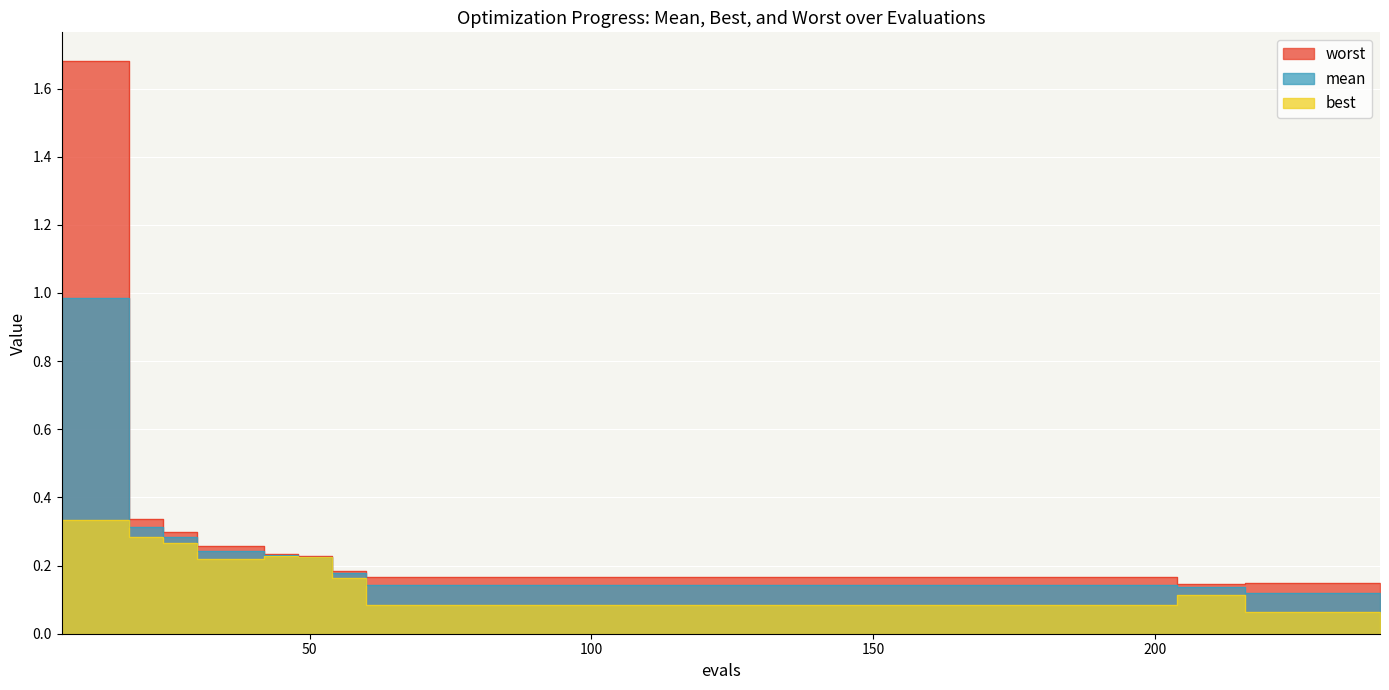

The value of best at 6 is 0.3. True or false?

True